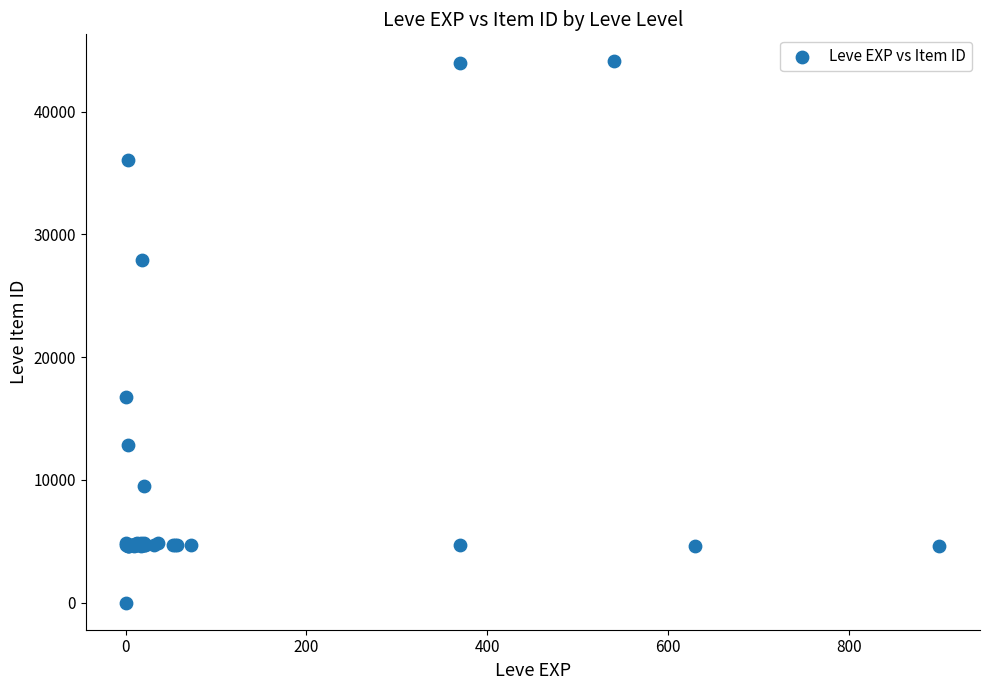

What Y value in the scatter plot is closest to 22050?

16734